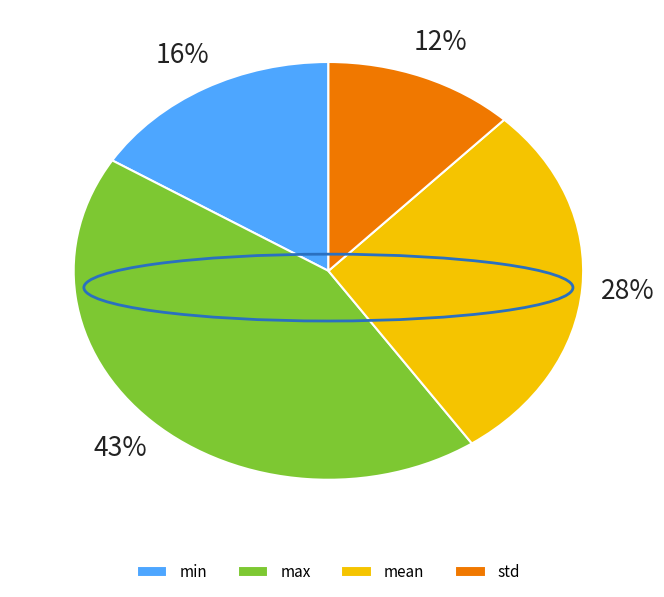

Count the number of slices in the pie.

4